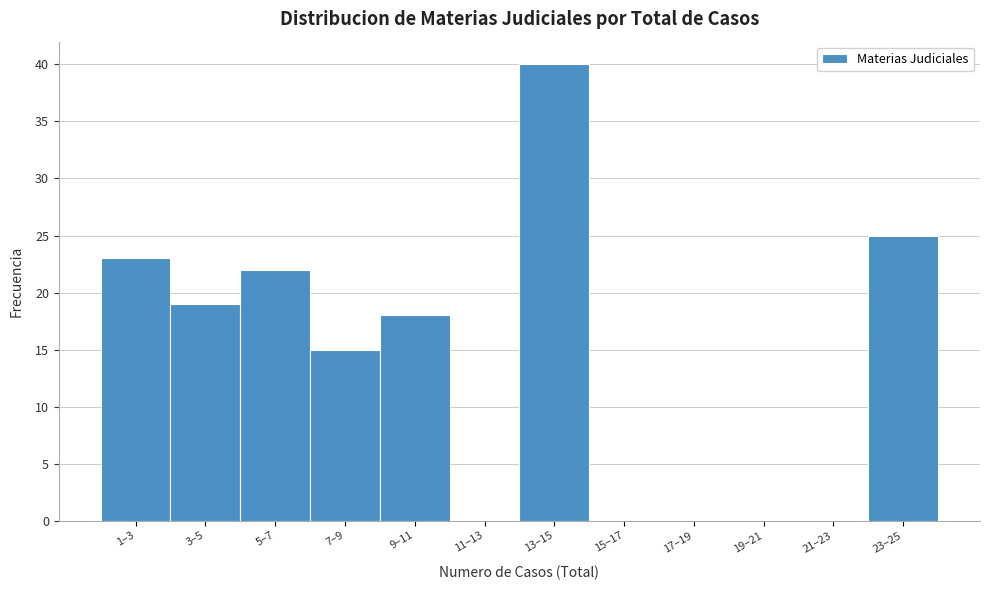

Reading left to right, what are all the values shown in this chart?

1–3=23	3–5=19	5–7=22	7–9=15	9–11=18	11–13=0	13–15=40	15–17=0	17–19=0	19–21=0	21–23=0	23–25=25